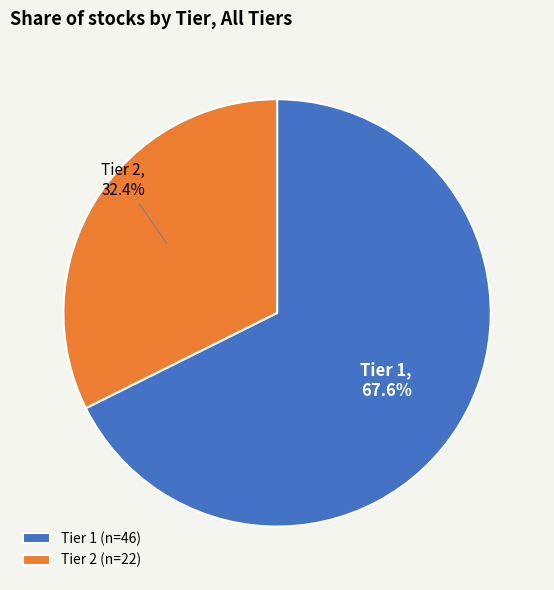

The Tier 1 slice represents 77% of the pie. True or false?

False